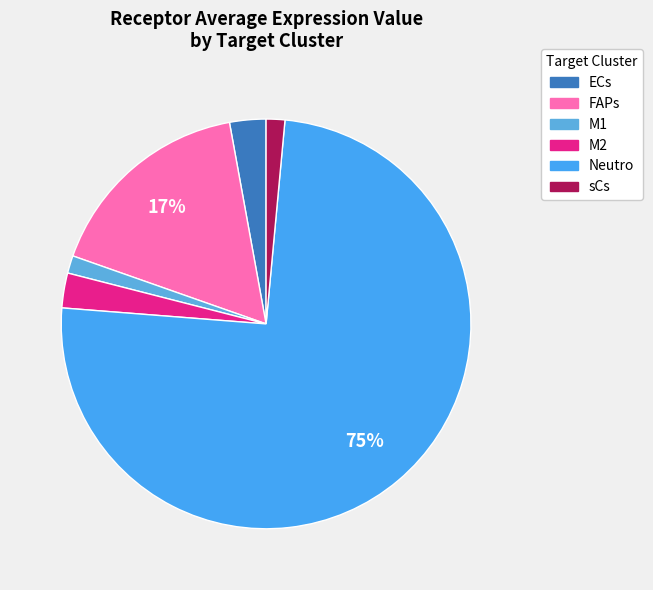

Which has a higher value, M2 or ECs?

ECs